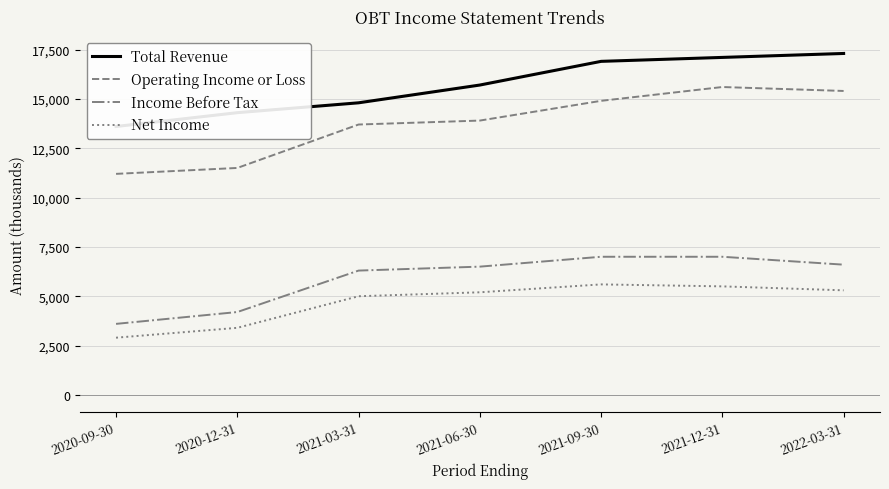

At which category is the sum across all series the highest?

2021-12-31